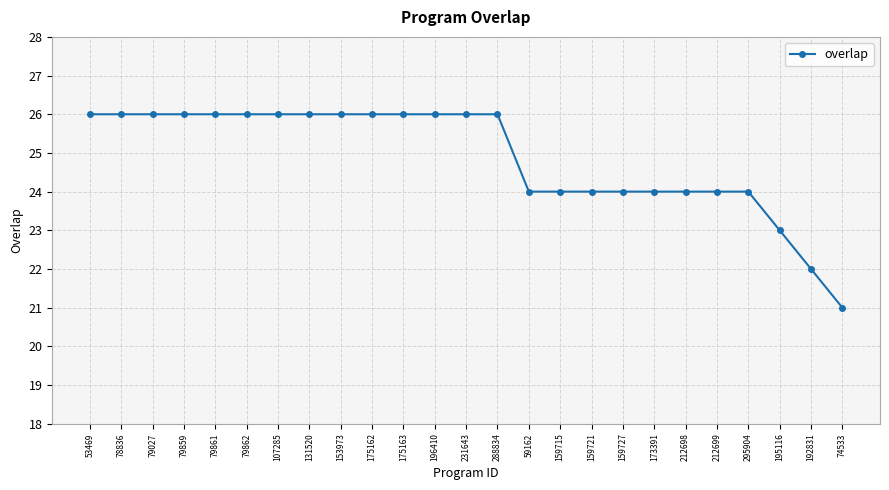

How many lines are shown in the chart?

1